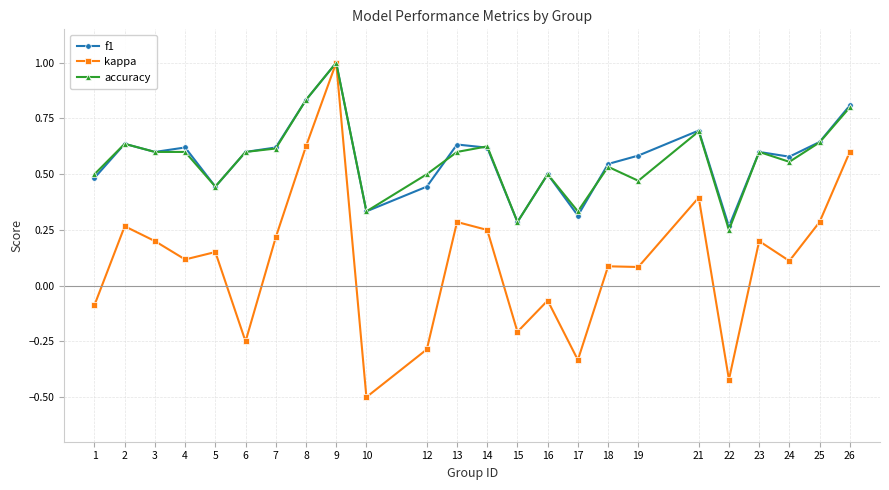

Which series has the widest spread of values?

kappa